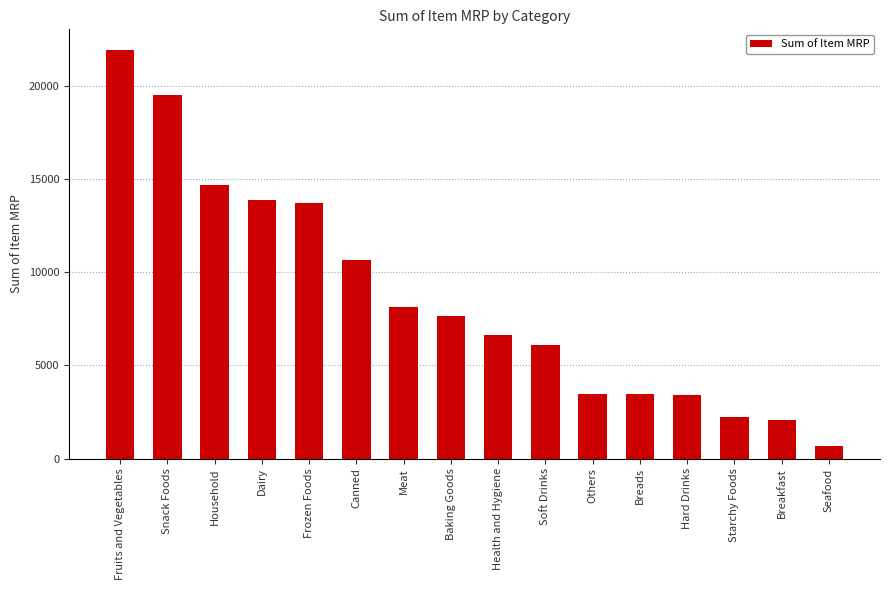

The chart shows a value of 6644 at Health and Hygiene. True or false?

True